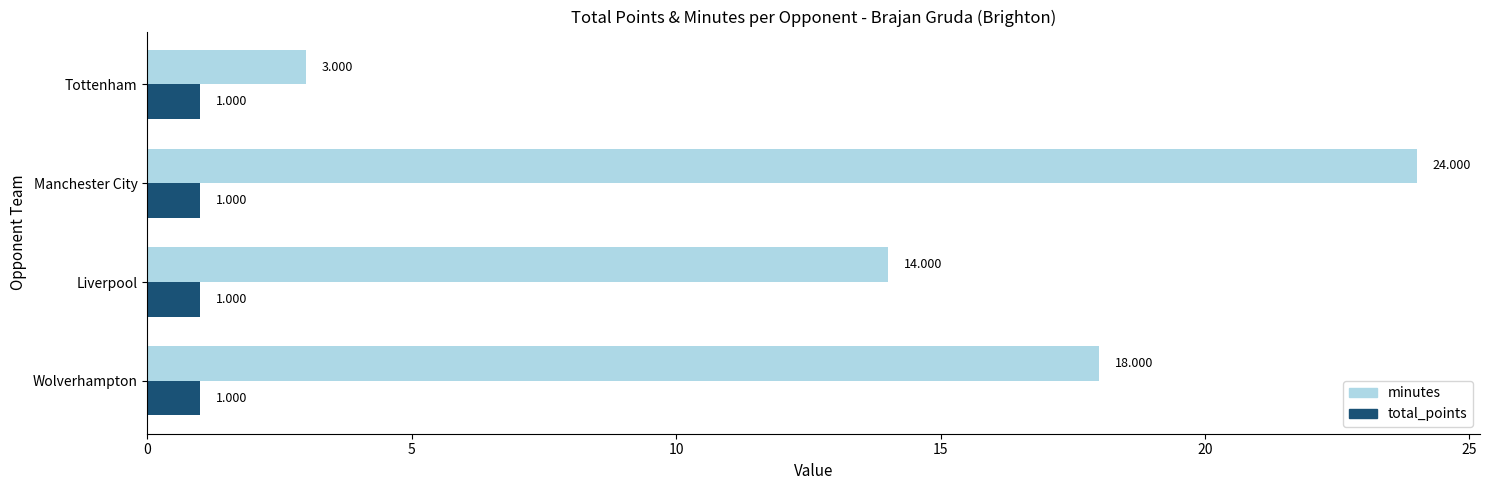

Which series changed the most between Wolverhampton and Tottenham?

minutes